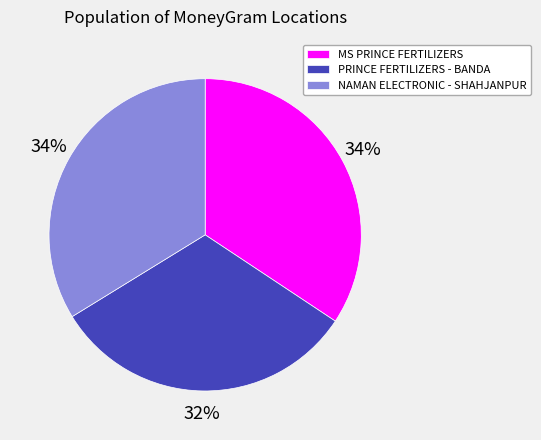

To the nearest percent, what portion does PRINCE FERTILIZERS - BANDA represent?

32%